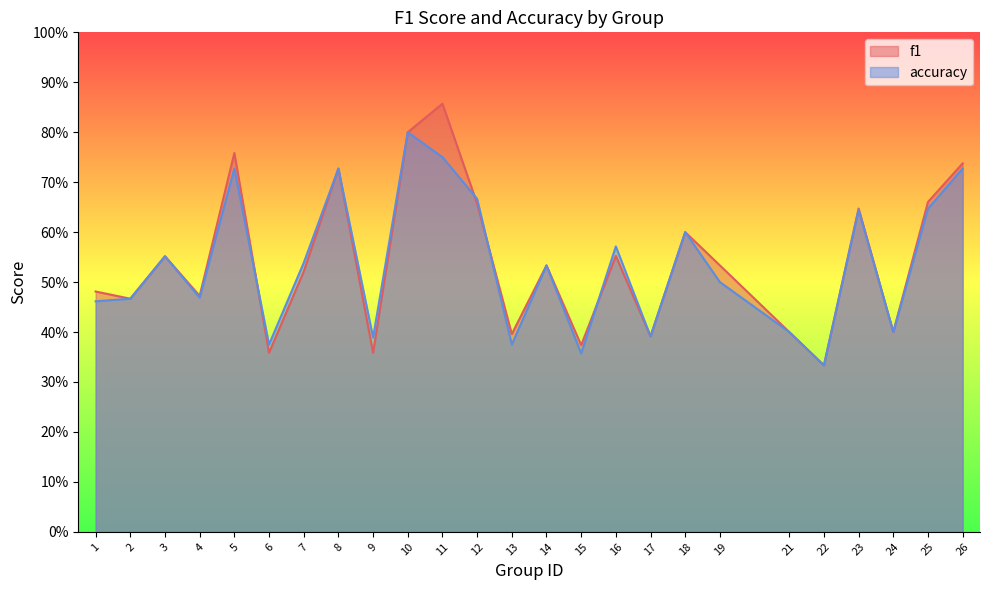

What is the value of the accuracy point at the 24th from the left?

0.6